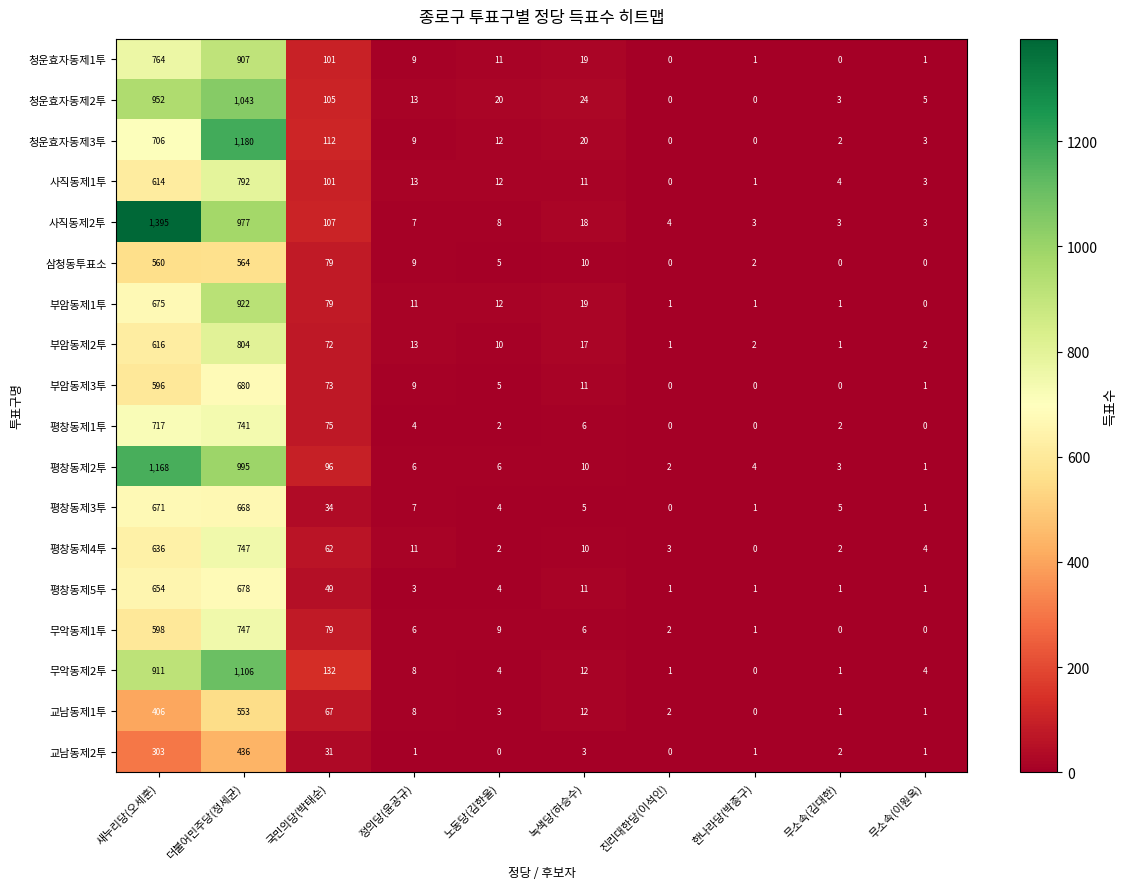

Which series has the widest spread of values?

사직동제2투